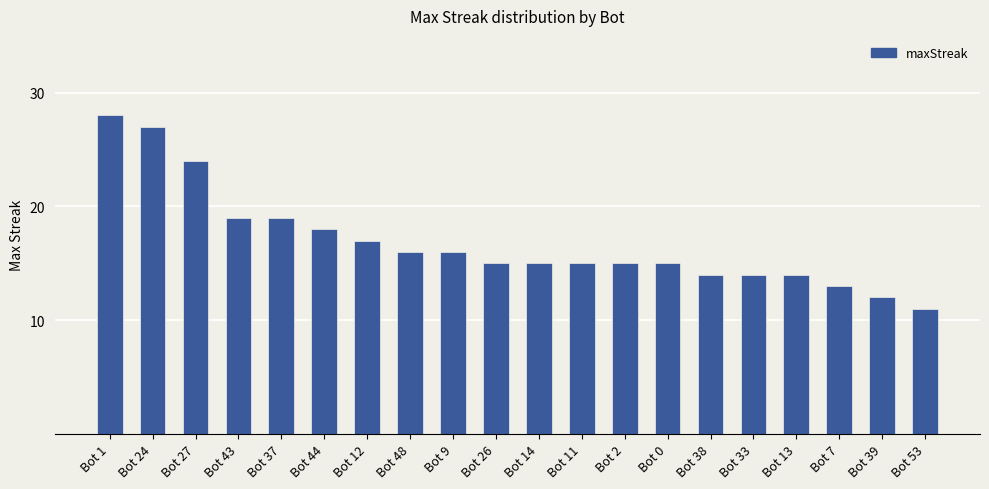

What is the difference between the maximum and minimum values?

17